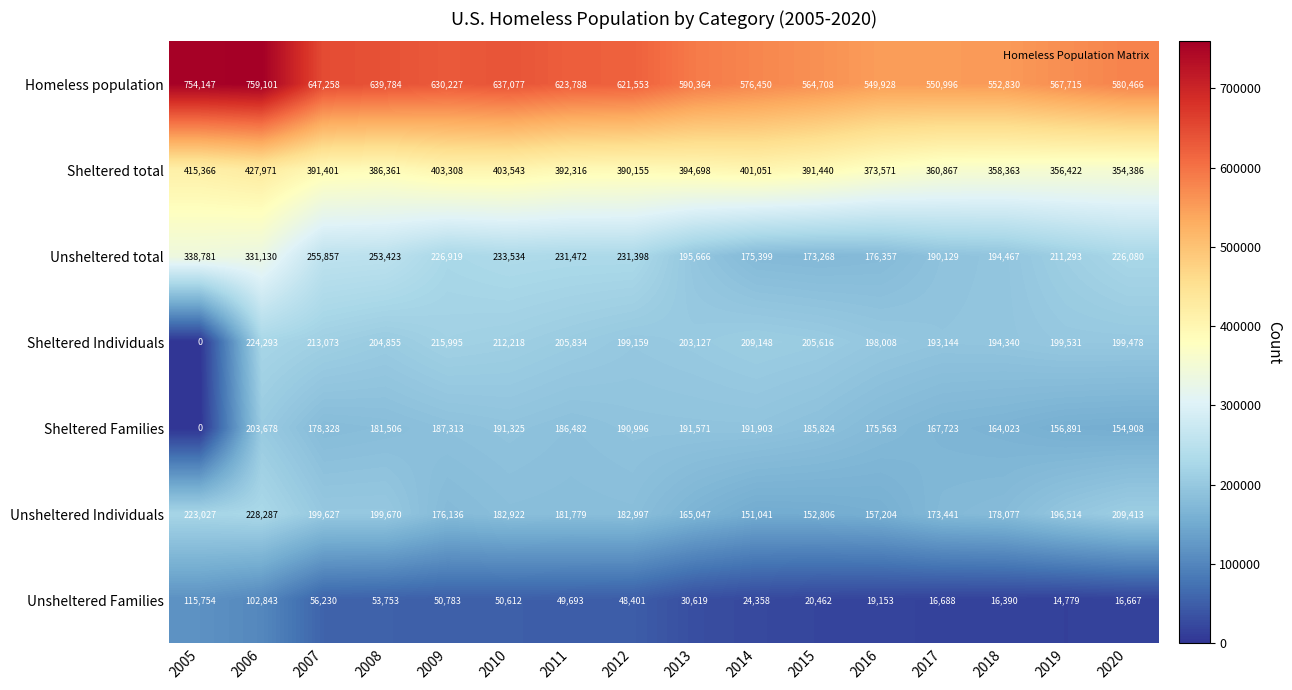

At which label does Homeless population first exceed 621553?

2005